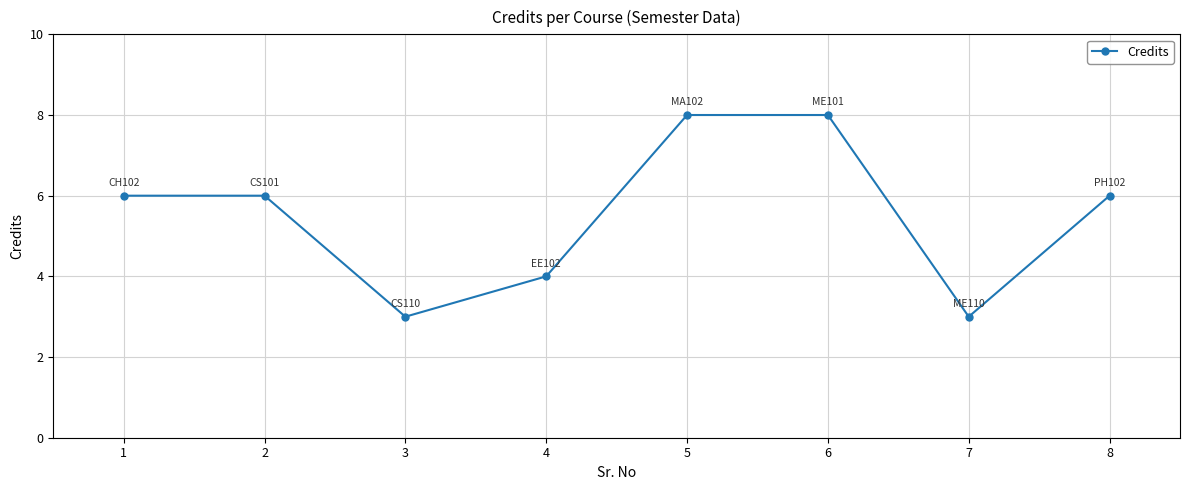

The value at 2 is 6. True or false?

True